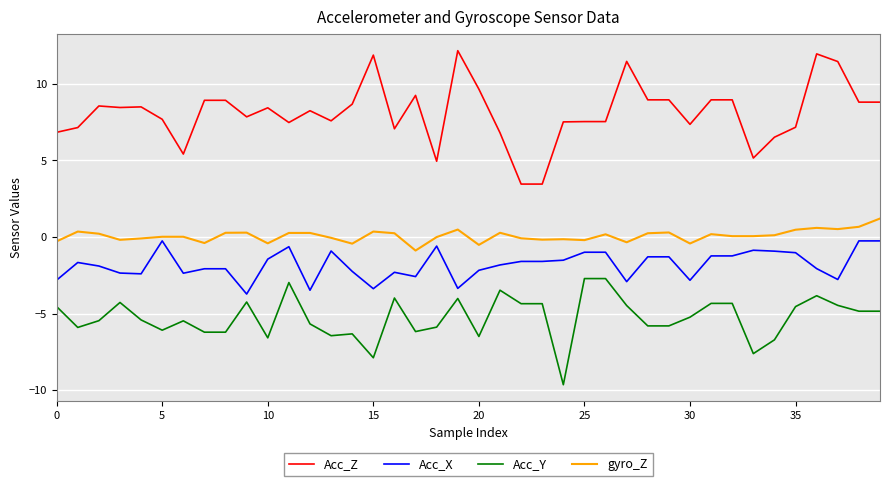

What is the maximum value for Acc_X?

-0.2